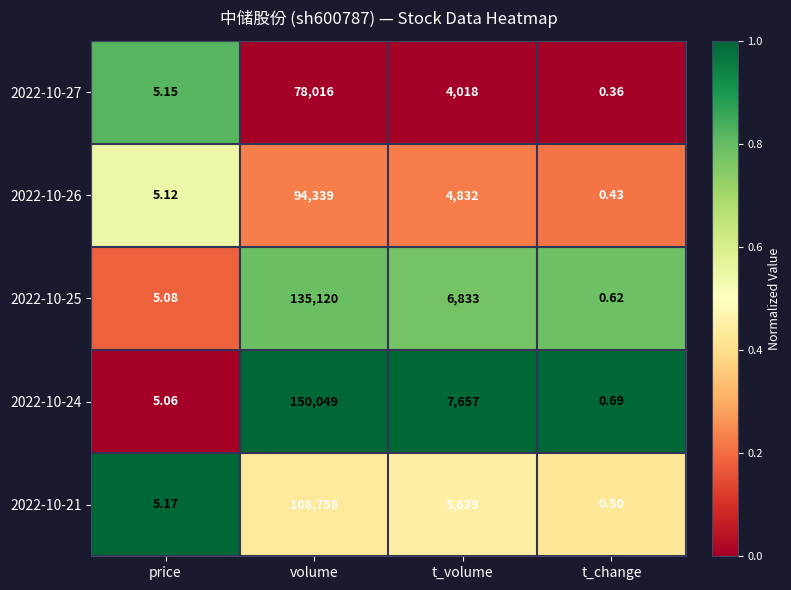

Which category has the highest value across all series?

volume